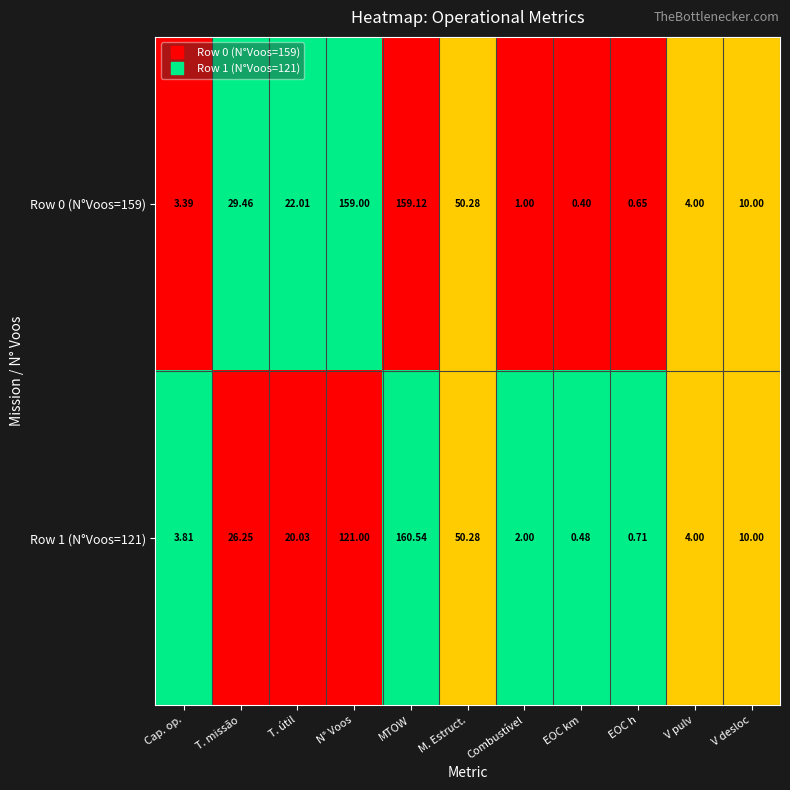

Is the value of Row 0 (N°Voos=159) at N° Voos greater than the value of Row 1 (N°Voos=121) at N° Voos?

Yes